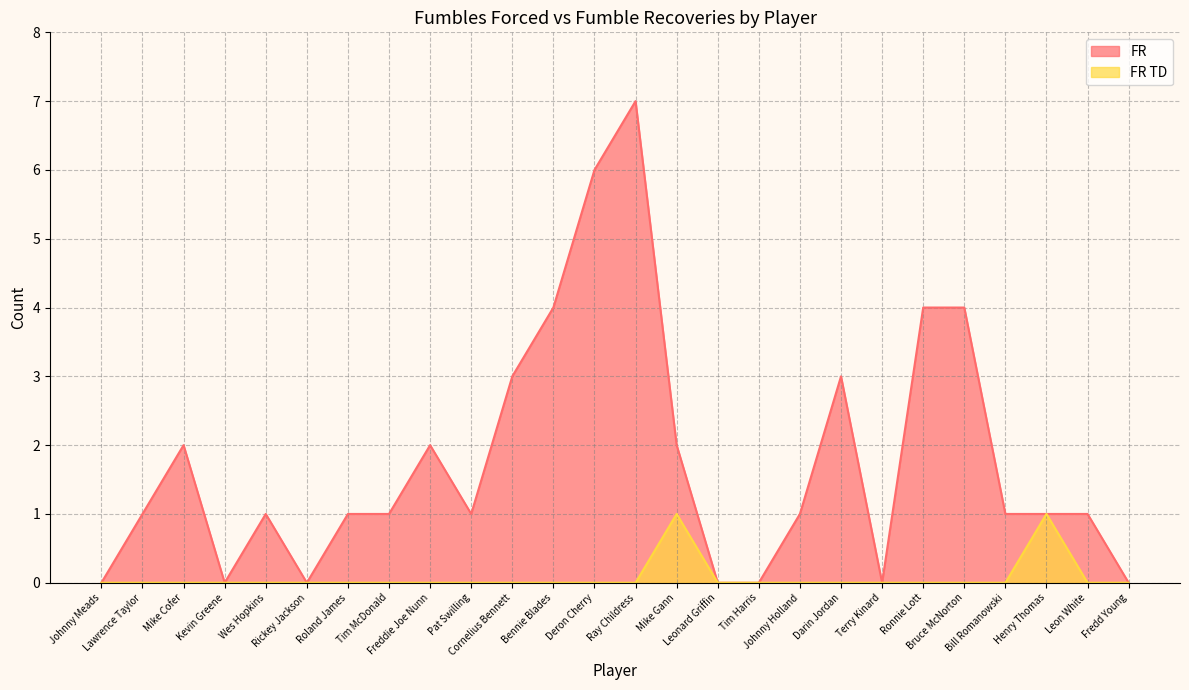

The FR TD series shows 0 at Tim McDonald. True or false?

False